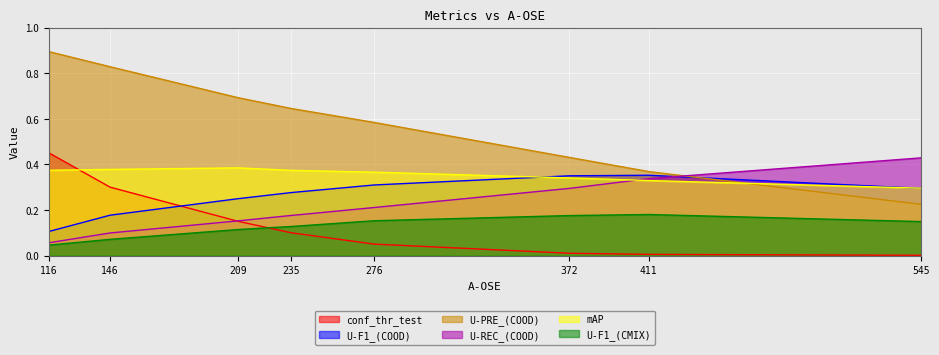

Reading right to left, transcribe all the data shown in this chart.

conf_thr_test: 0.0	0.0	0.0	0.1	0.1	0.1	0.3	0.5
U-F1_(COOD): 0.3	0.4	0.3	0.3	0.3	0.2	0.2	0.1
U-PRE_(COOD): 0.2	0.4	0.4	0.6	0.6	0.7	0.8	0.9
U-REC_(COOD): 0.4	0.3	0.3	0.2	0.2	0.2	0.1	0.1
mAP: 0.3	0.3	0.3	0.4	0.4	0.4	0.4	0.4
U-F1_(CMIX): 0.1	0.2	0.2	0.2	0.1	0.1	0.1	0.0